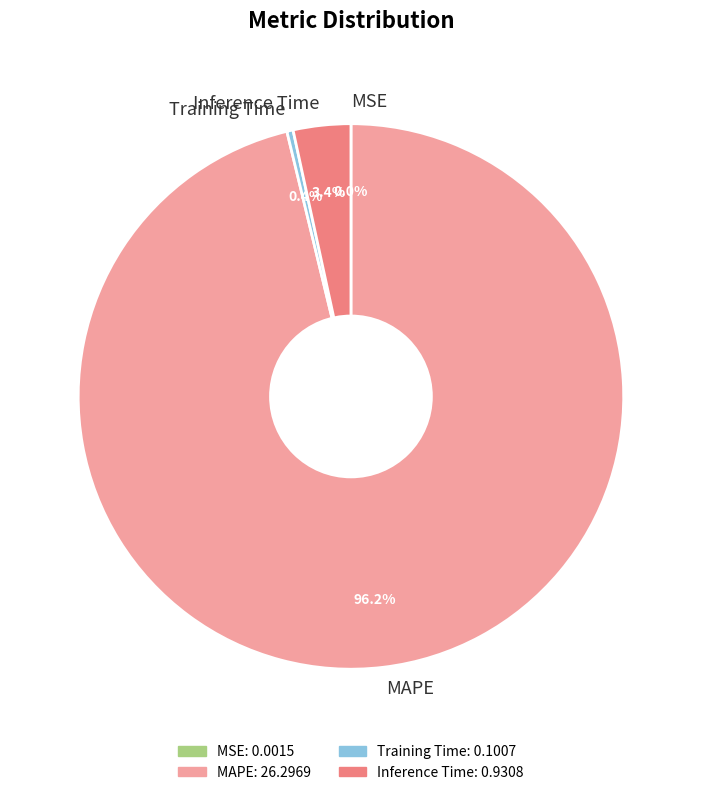

To the nearest percent, what is the difference between the largest and smallest slice percentages?

96%